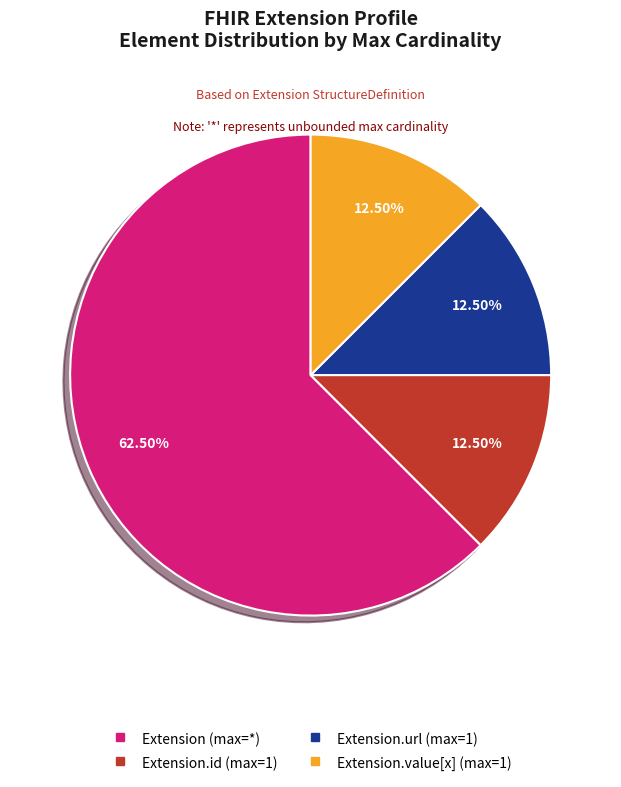

Is there any slice that represents more than half of the pie?

Yes